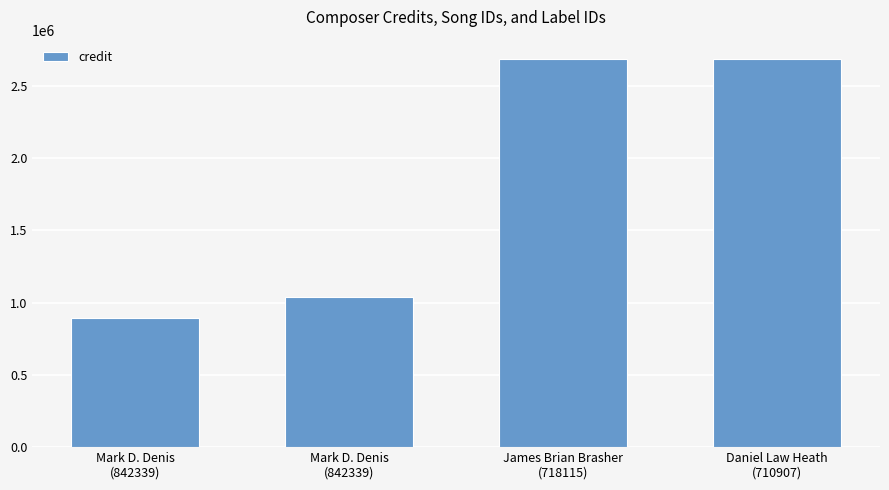

What is the sum of the values at Mark D. Denis
(842339) and James Brian Brasher
(718115)?

3724164